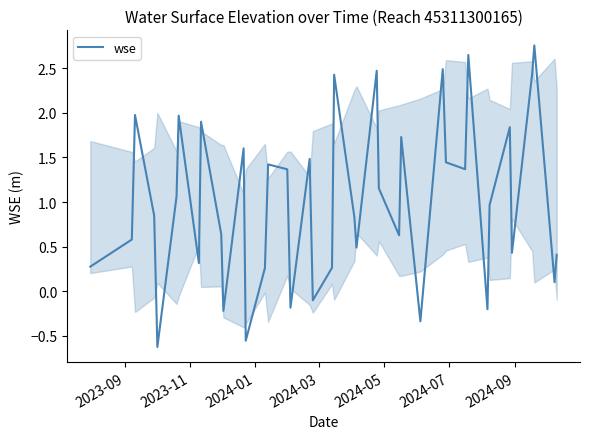

What is the difference between the maximum and minimum values?

3.4